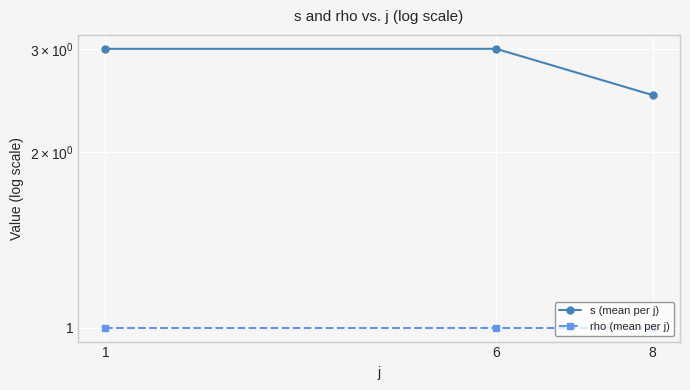

How many distinct data groups are displayed?

2